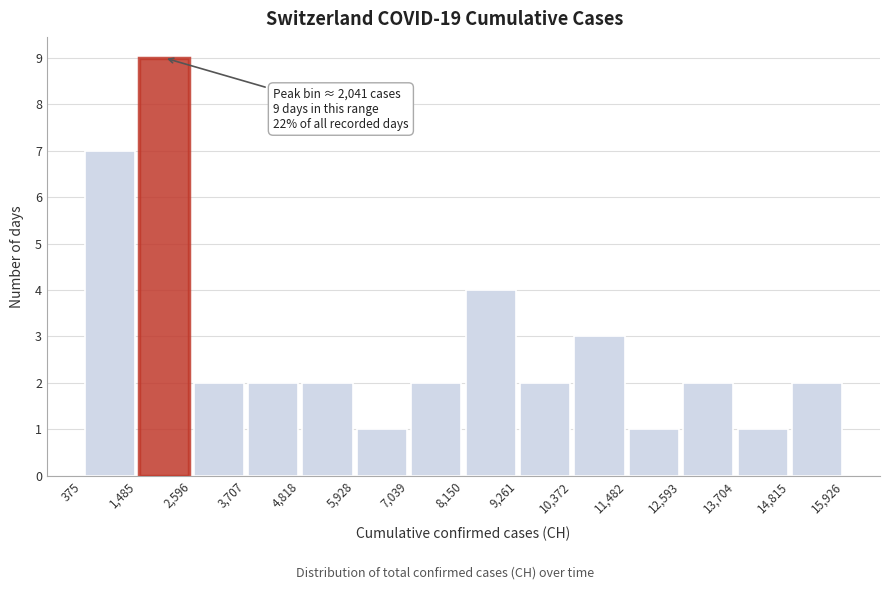

Over which range of the x-axis is the bar tallest?

1,485 to 2,596